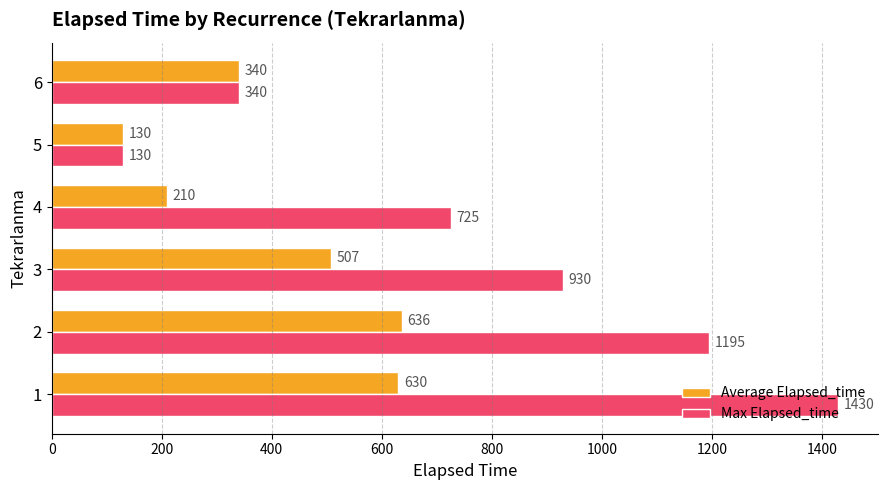

The value of Average Elapsed_time at 6 is 169. True or false?

False